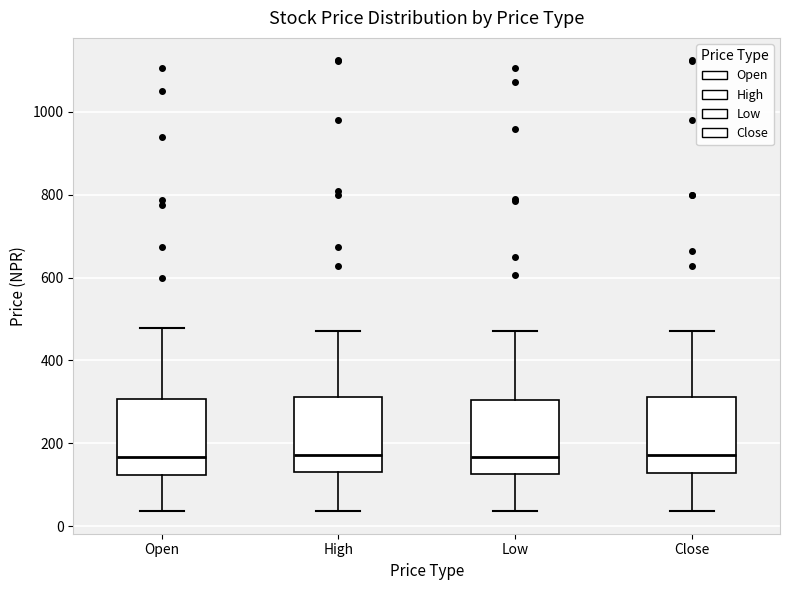

Reading left to right, read every box against the y-axis: the position of its median line, the range the box covers, and the ends of its whiskers. The values are not printed on the chart, so give them approximately, as read against the axis.

Open: median 160, box 120 to 300, whiskers 40 to 480
High: median 180, box 120 to 320, whiskers 40 to 480
Low: median 160, box 120 to 300, whiskers 40 to 480
Close: median 180, box 120 to 320, whiskers 40 to 480